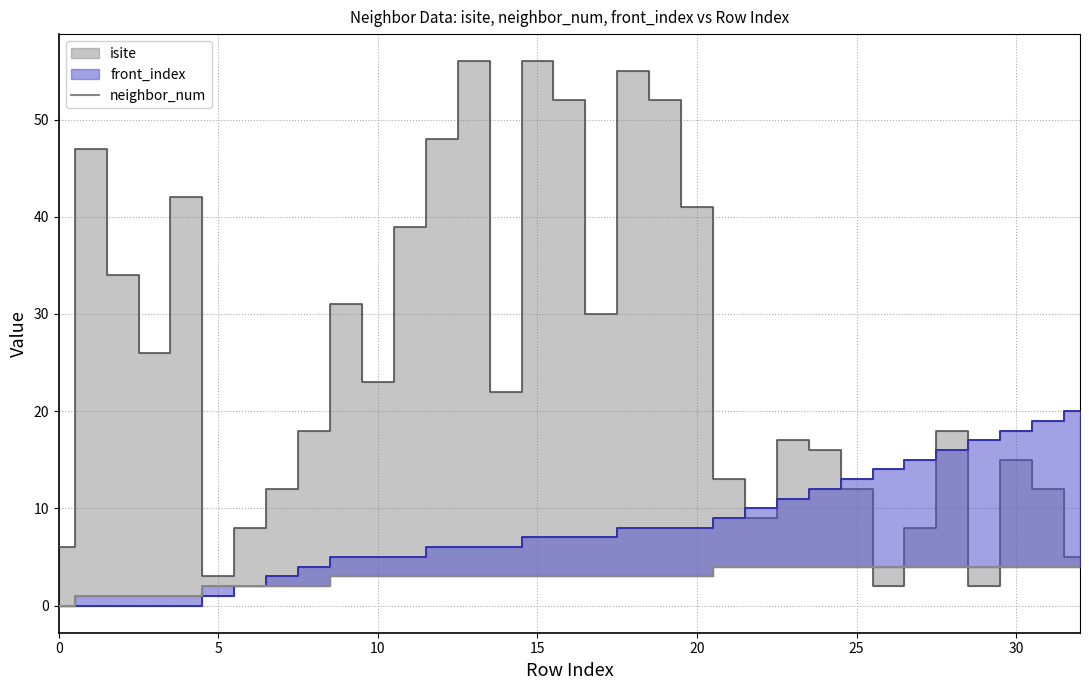

True or false: the data shows 1 at 11.

False